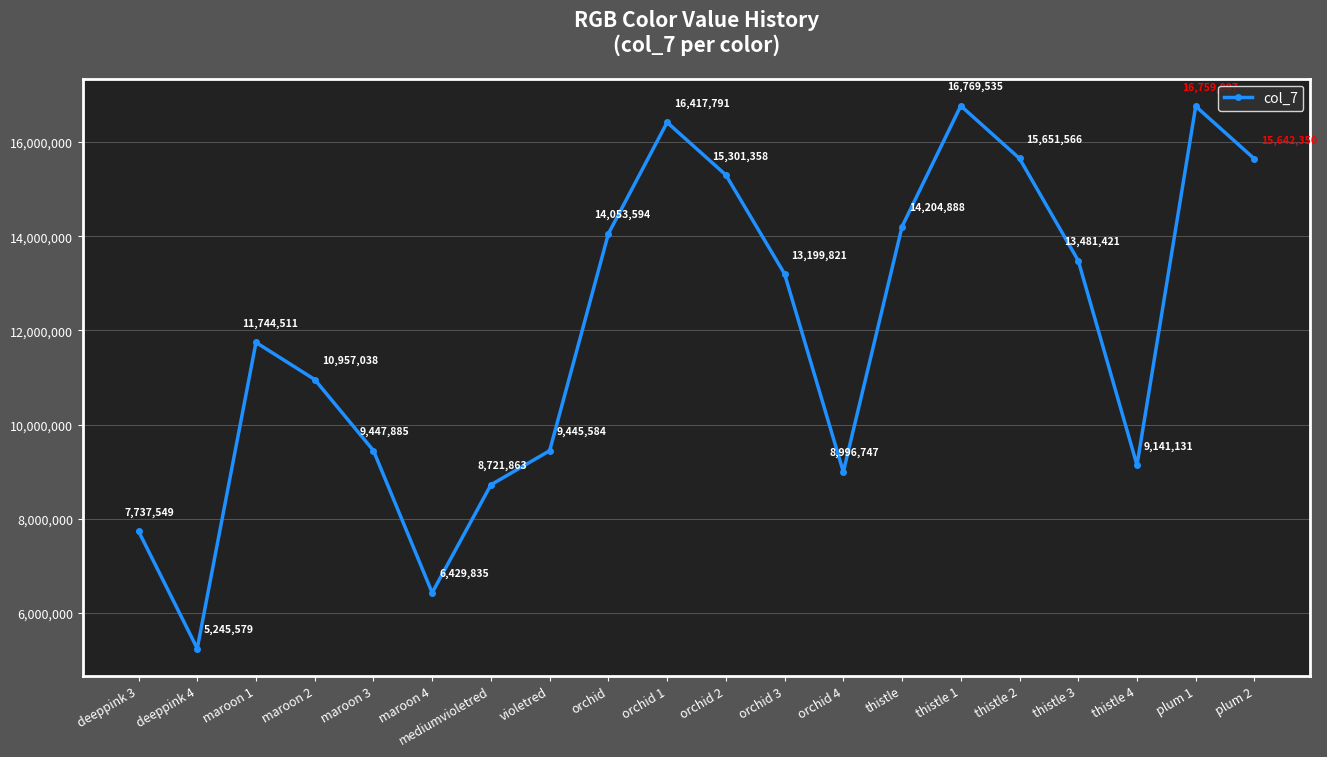

What position from the left is thistle 4?

18